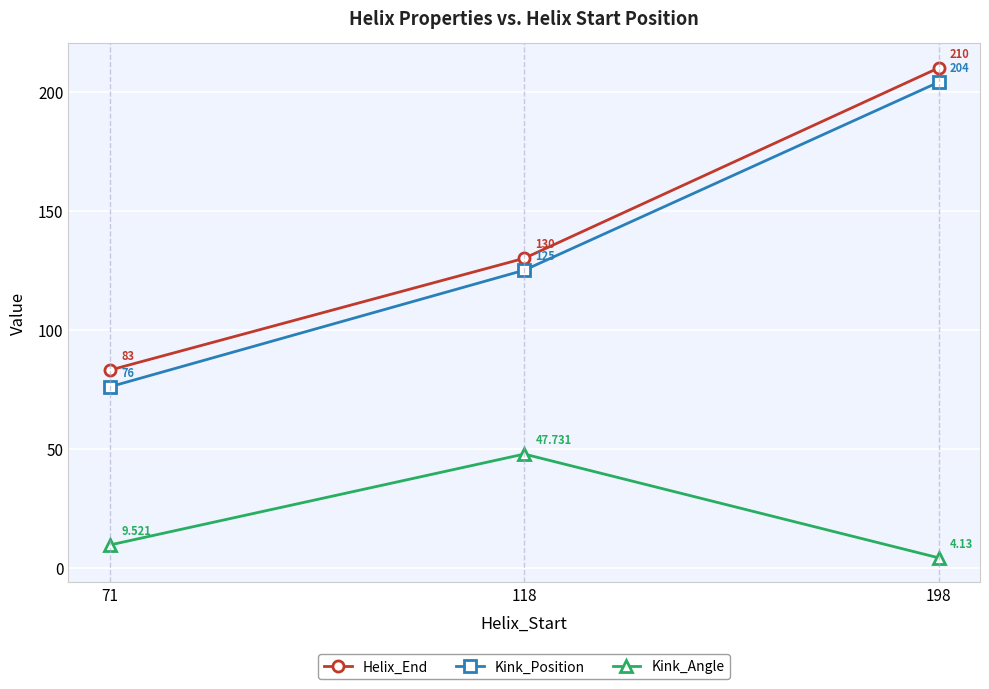

What is the greatest value displayed?

210.0